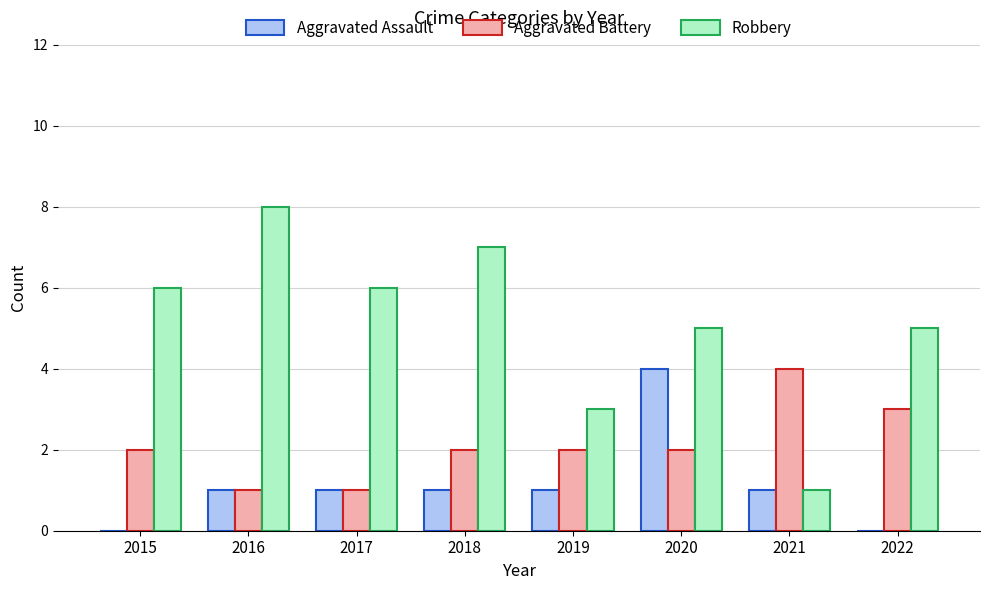

Read the Robbery value at 2020.

5